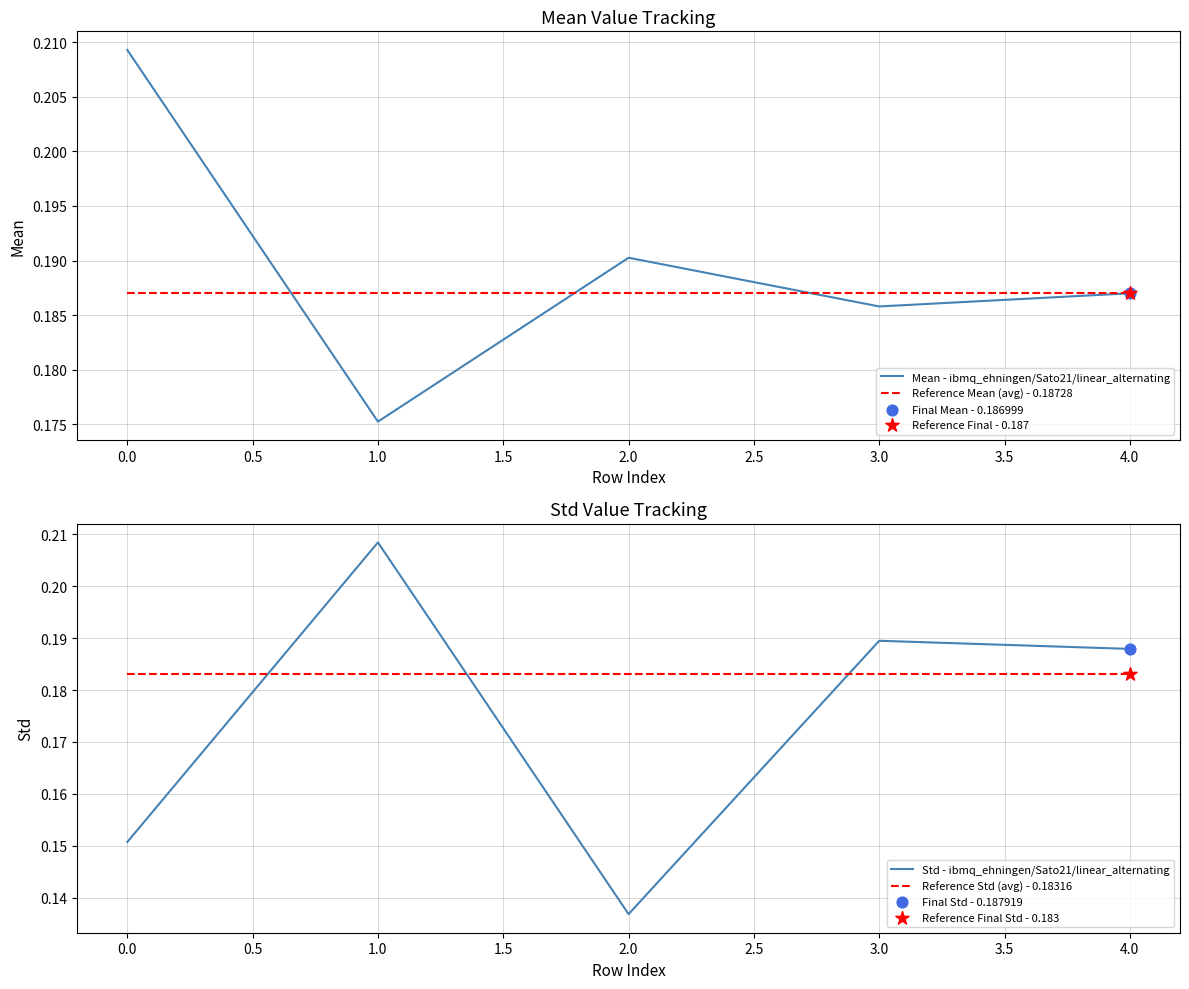

Which series has the largest Y range (max minus min)?

Std - ibmq_ehningen/Sato21/linear_alternating